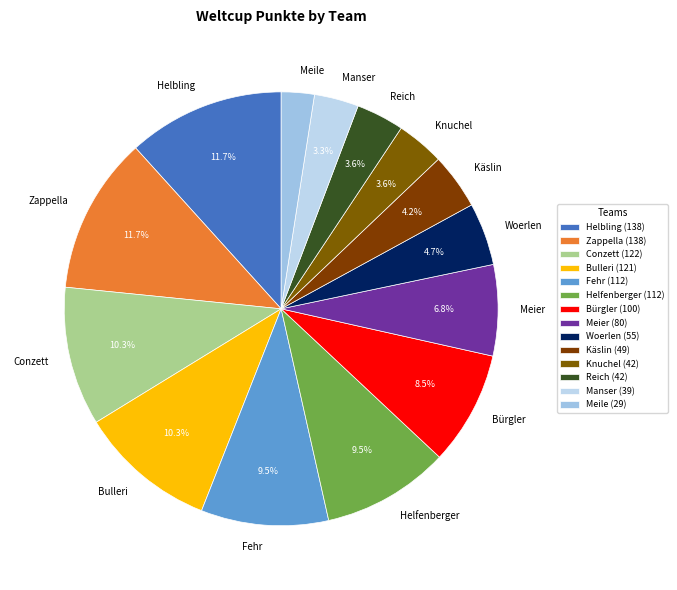

To the nearest percent, what is the difference between the largest and smallest slice percentages?

9%